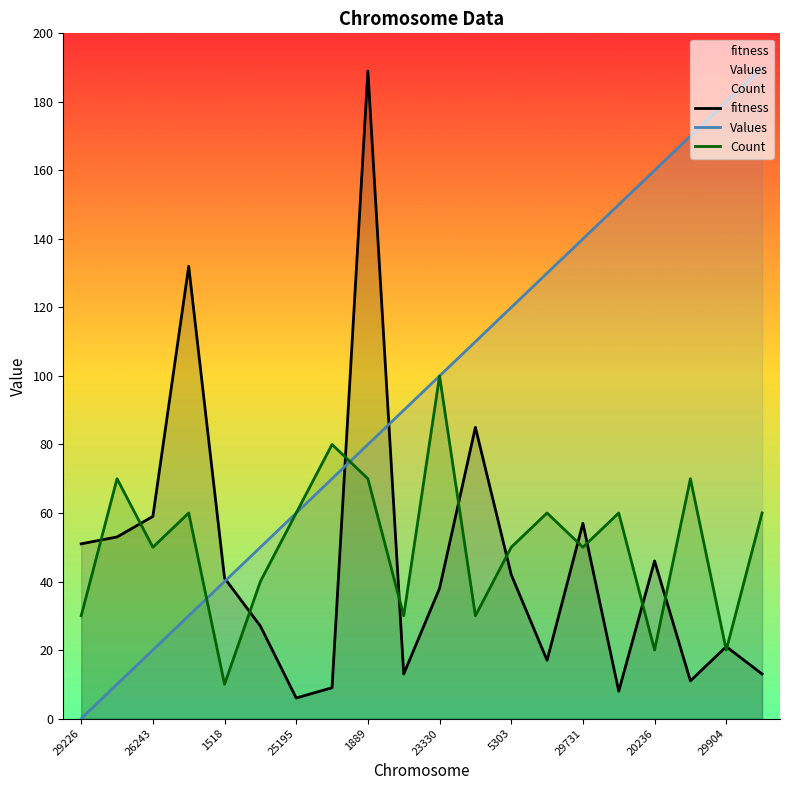

At which category is the sum across all series the highest?

1889